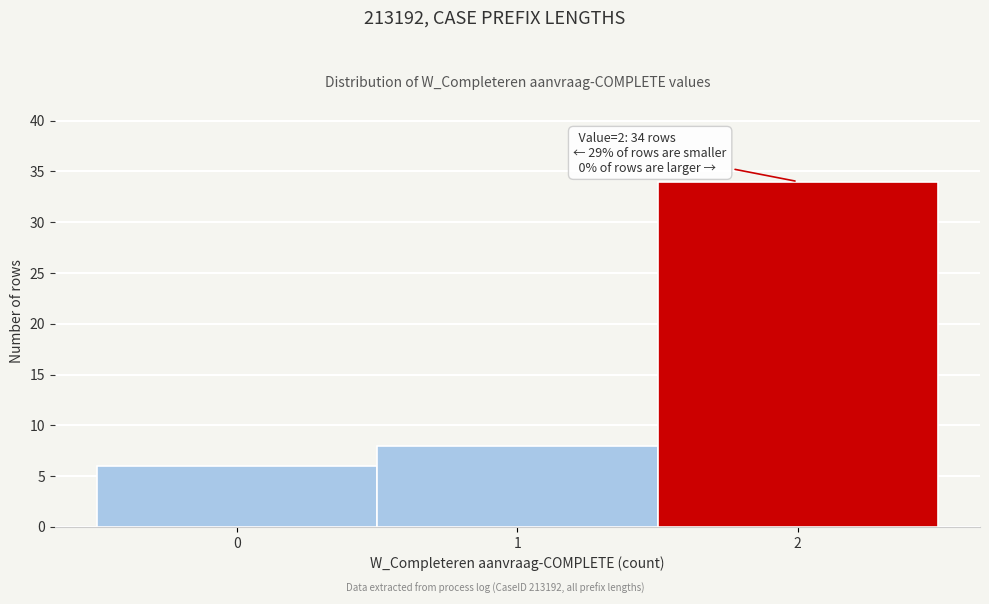

Which range on the x-axis has the tallest bar?

1.5 to 2.5